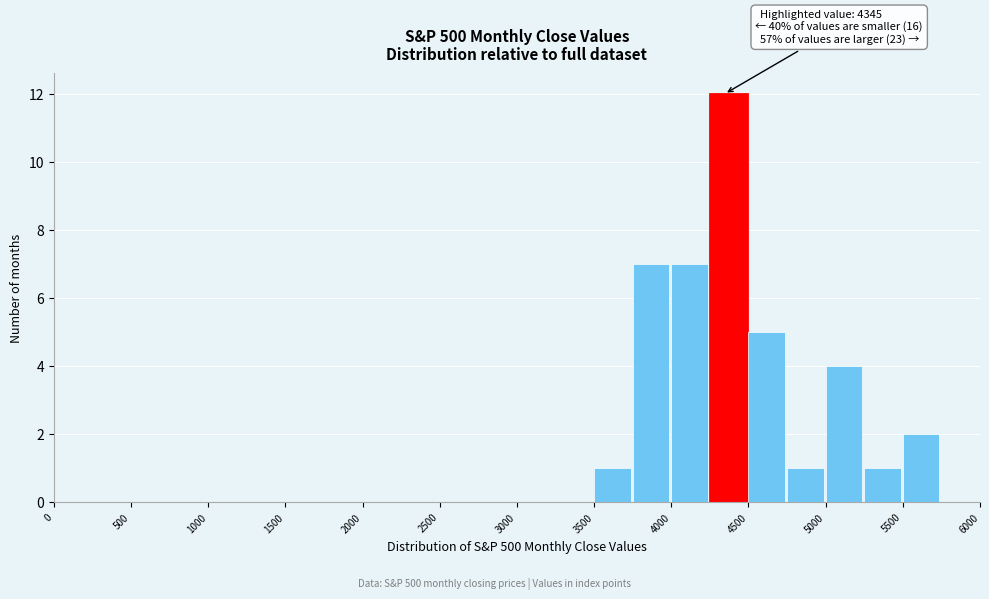

Which range on the x-axis has the tallest bar?

4250 to 4500